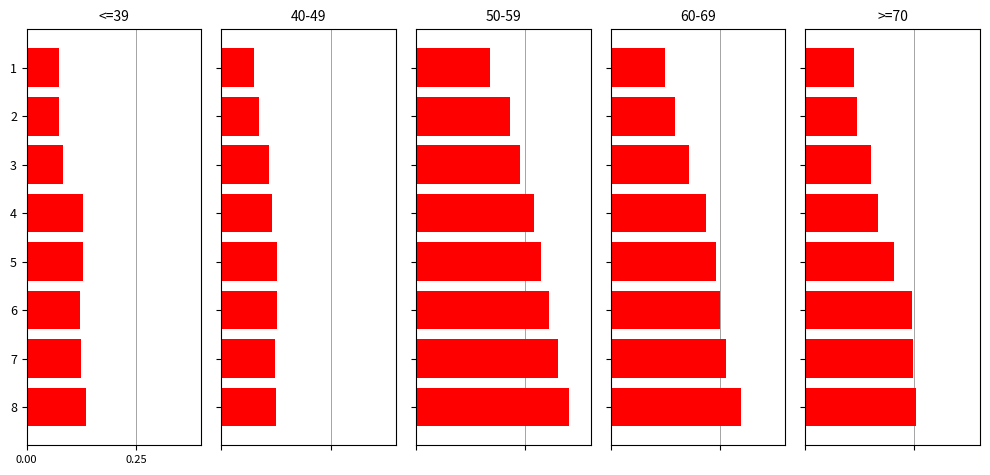

What is the sum of all >=70 values?

1.5